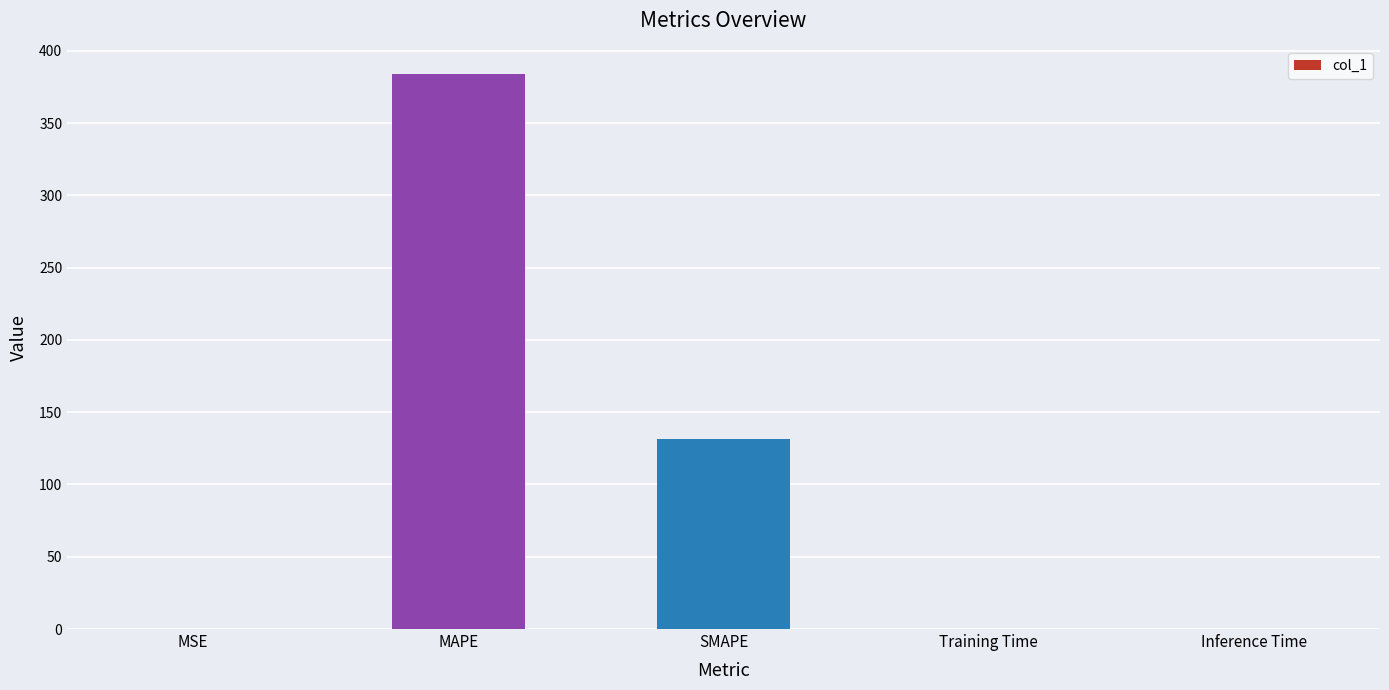

Is it true that the value at SMAPE is 131.5?

True